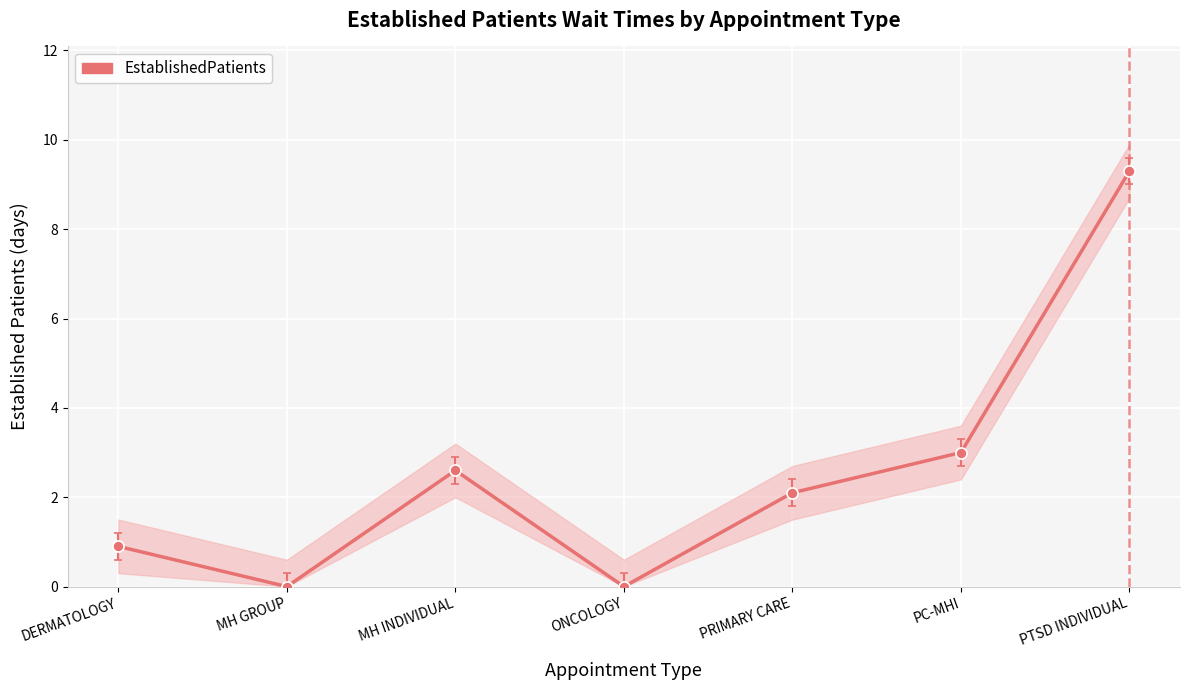

How many data points are less than 2?

3